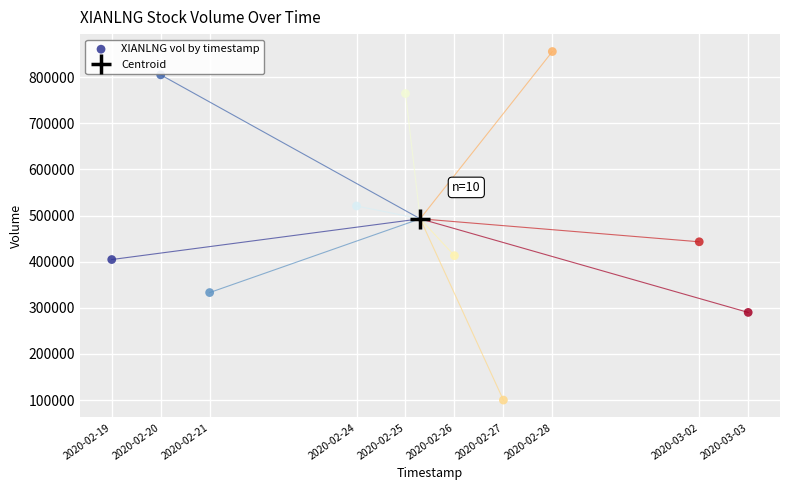

What is the range of X values (max minus min)?

1123200